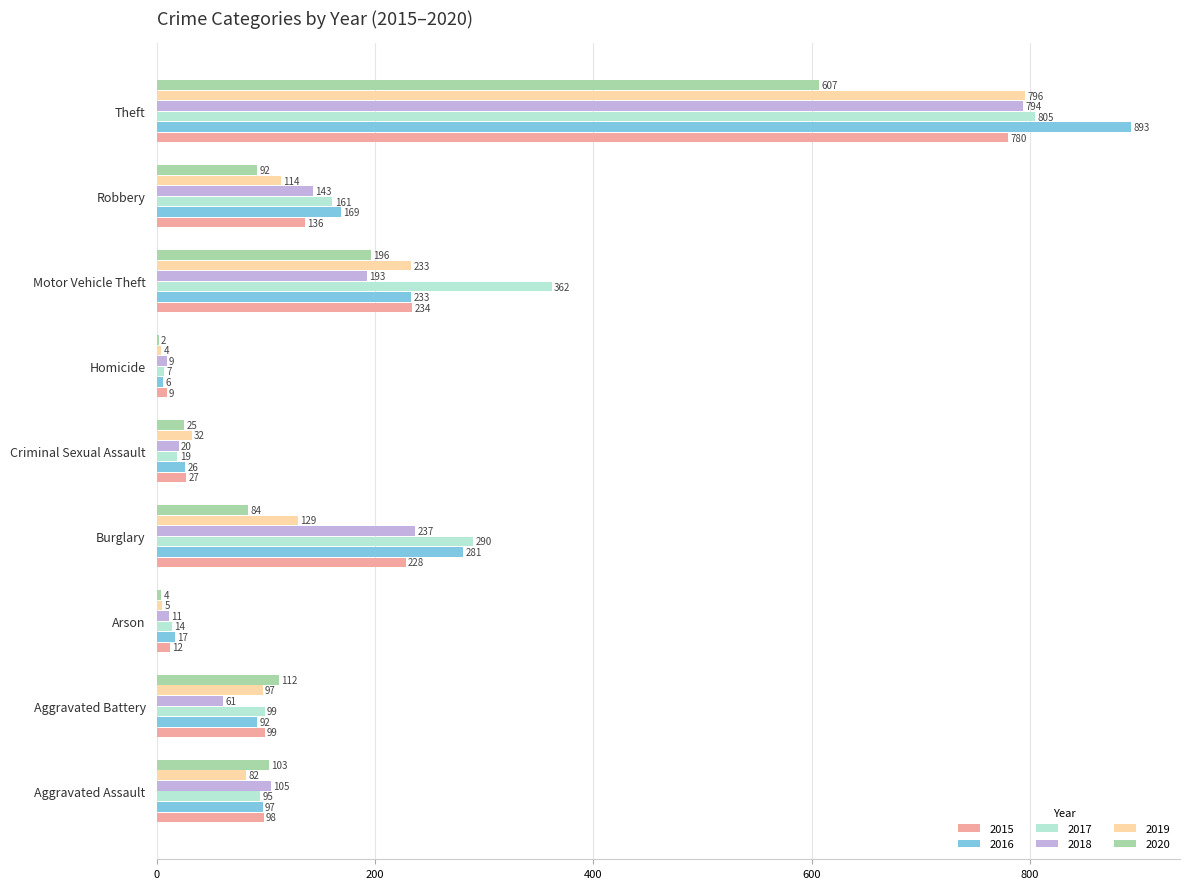

What is the sum of all 2019 values?

1492